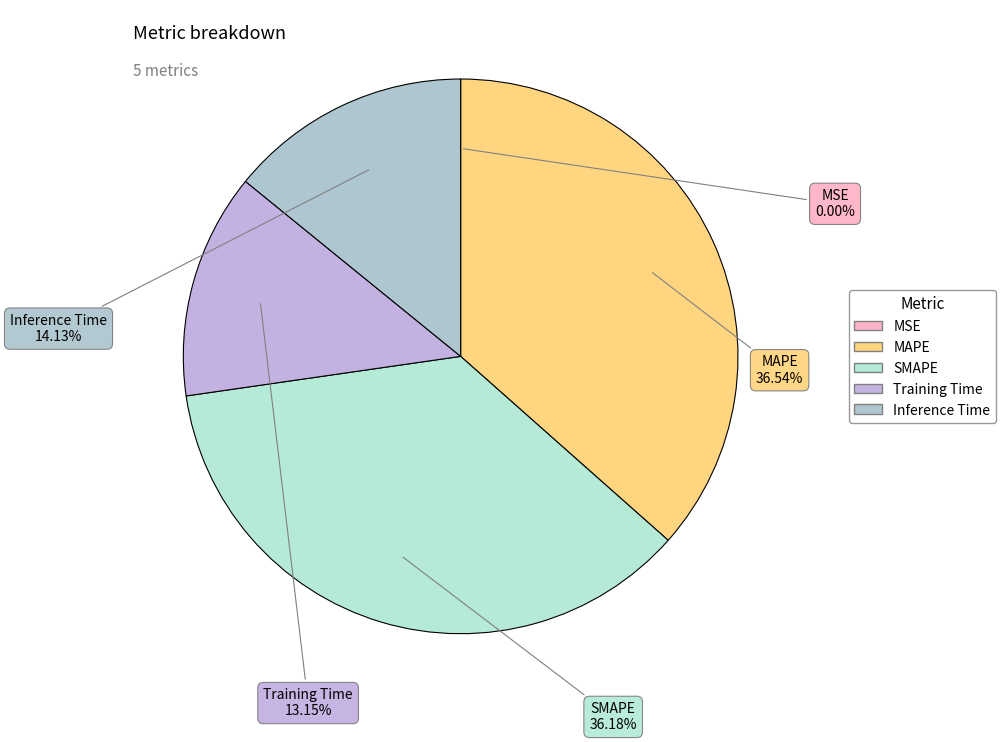

To the nearest percent, what percentage of the pie is Inference Time?

14%